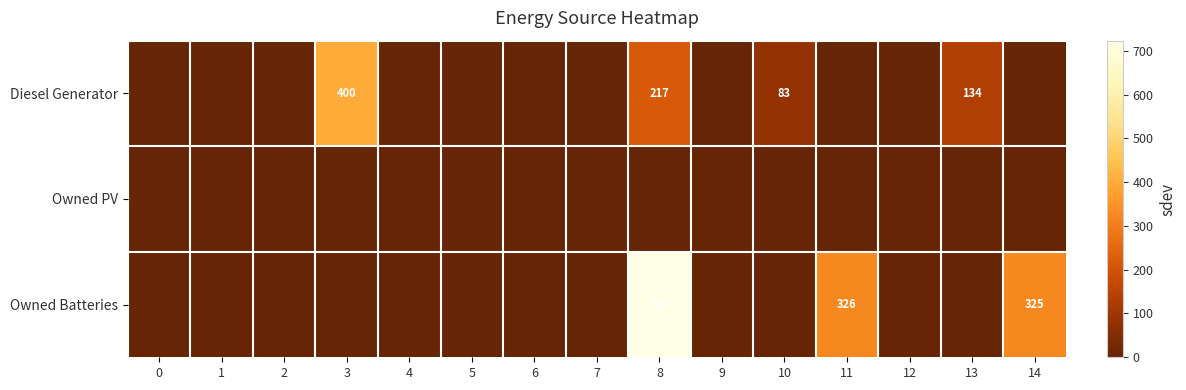

The Owned Batteries series shows 442 at 11. True or false?

False